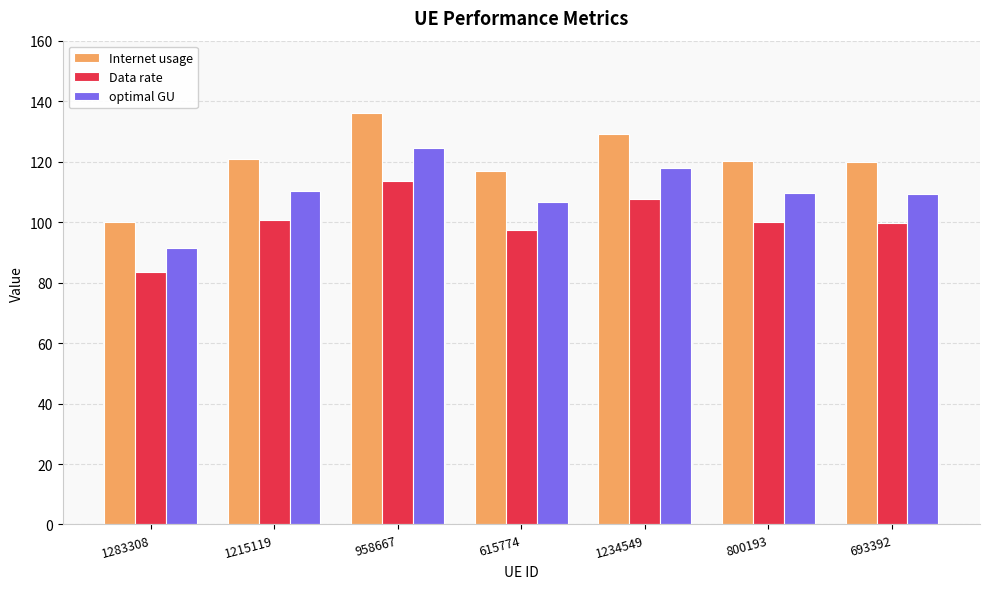

What is the minimum value for Data rate?

83.4